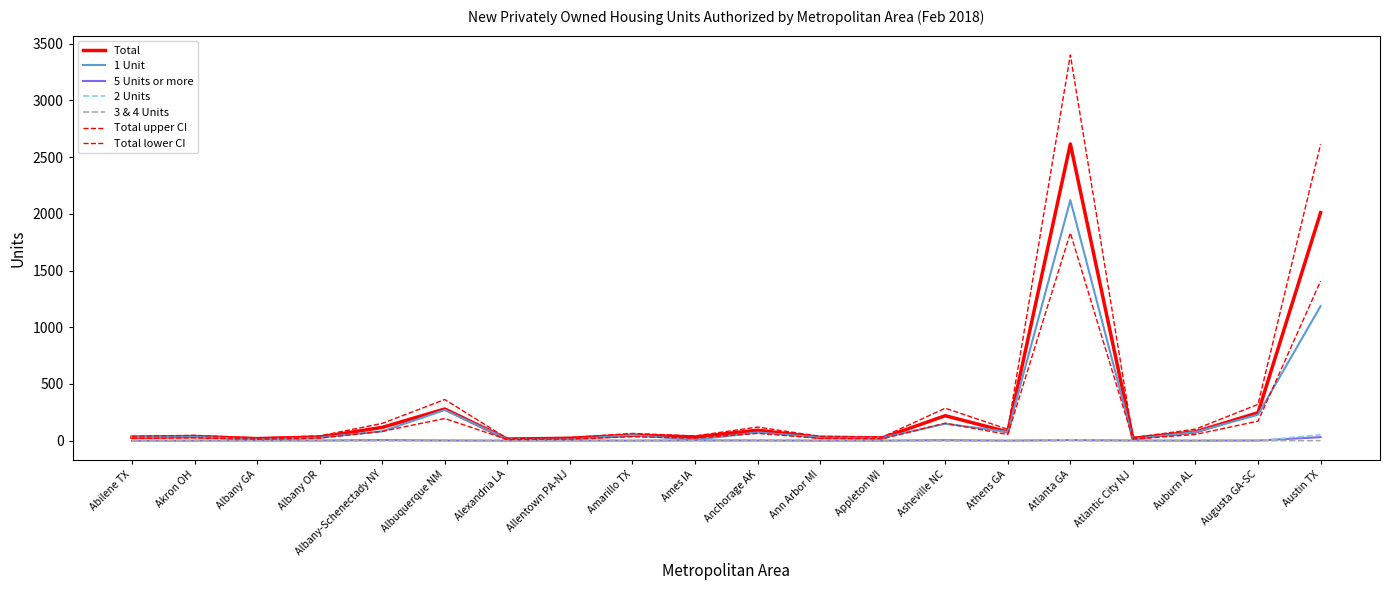

Is the value of 3 & 4 Units at Akron OH greater than the value of 5 Units or more at Asheville NC?

No